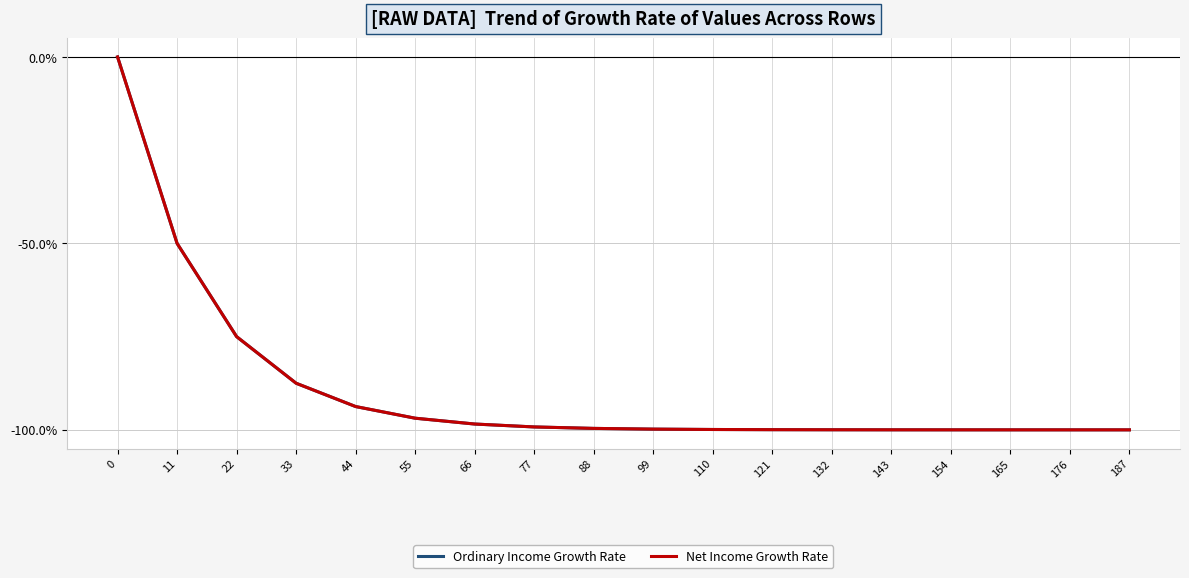

Reading right to left, list all the values displayed in this chart.

Ordinary Income Growth Rate: 187=-100.0	176=-100.0	165=-100.0	154=-100.0	143=-100.0	132=-100.0	121=-100.0	110=-99.9	99=-99.8	88=-99.6	77=-99.2	66=-98.4	55=-96.9	44=-93.7	33=-87.5	22=-75.0	11=-50.0	0=0.0
Net Income Growth Rate: 187=-100.0	176=-100.0	165=-100.0	154=-100.0	143=-100.0	132=-100.0	121=-100.0	110=-99.9	99=-99.8	88=-99.6	77=-99.2	66=-98.4	55=-96.9	44=-93.7	33=-87.5	22=-75.0	11=-50.0	0=0.0